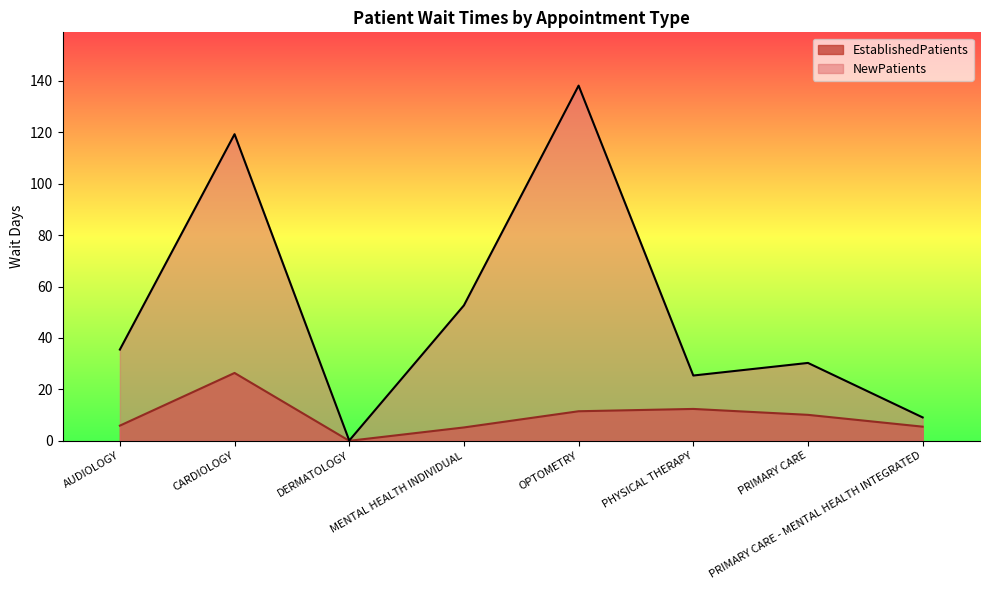

The value of EstablishedPatients at OPTOMETRY is 20.0. True or false?

False